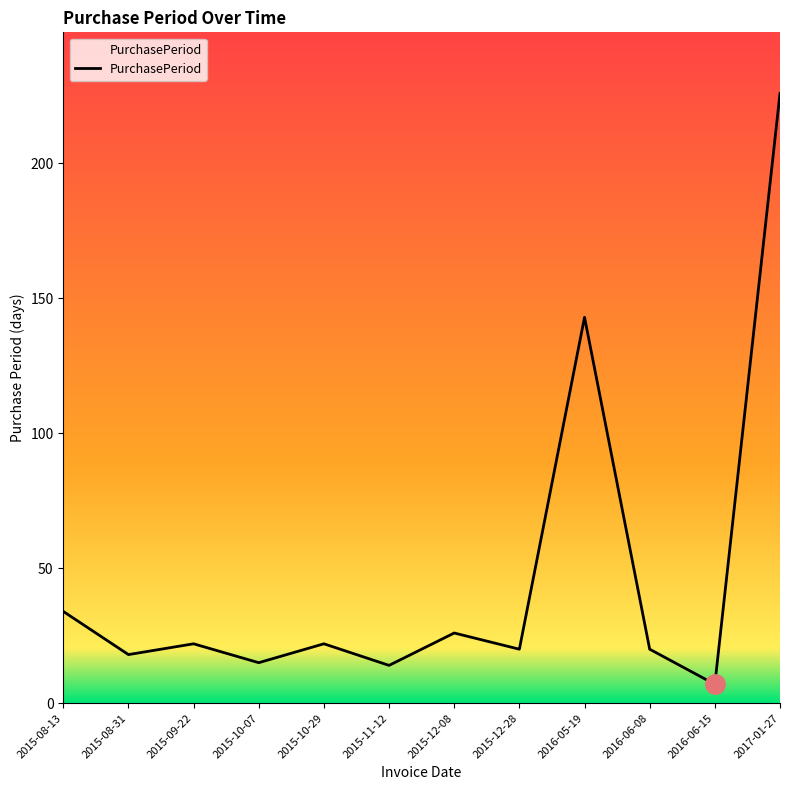

What is the difference between the maximum and minimum values?

219